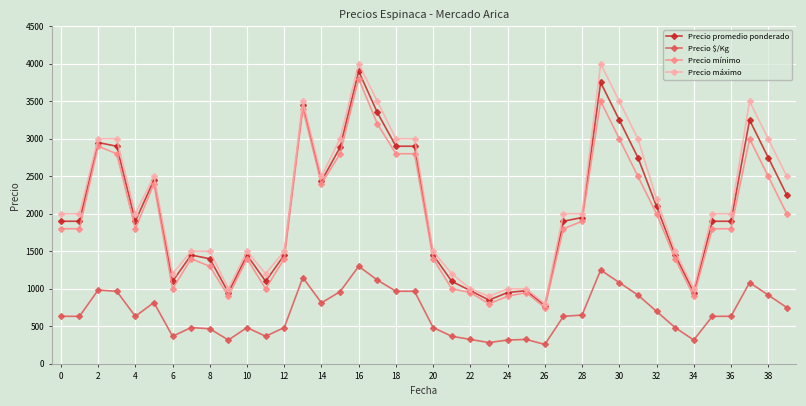

Which series has the largest range (max minus min)?

Precio máximo